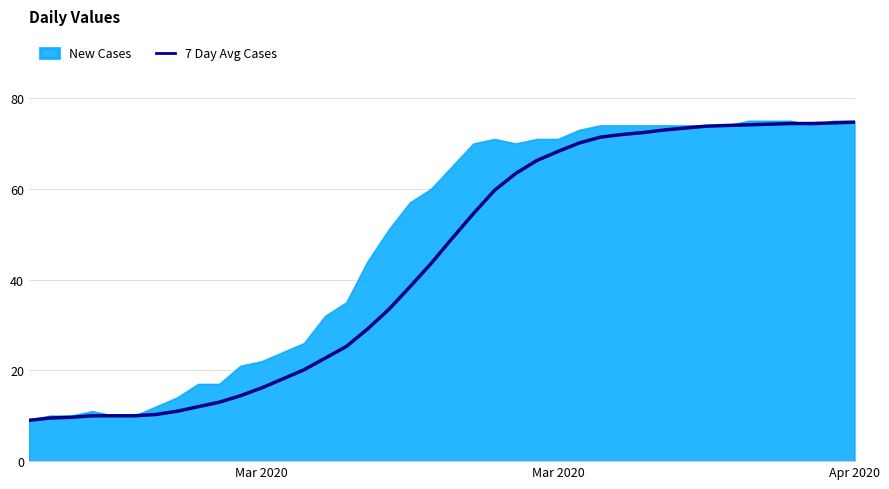

Which series has the largest total across all categories?

New Cases